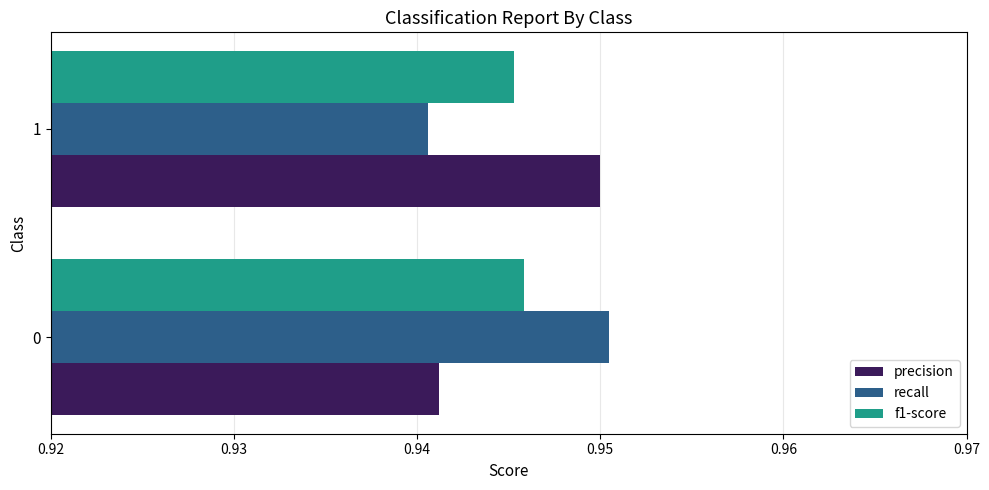

Where is f1-score nearest to the value 0?

1